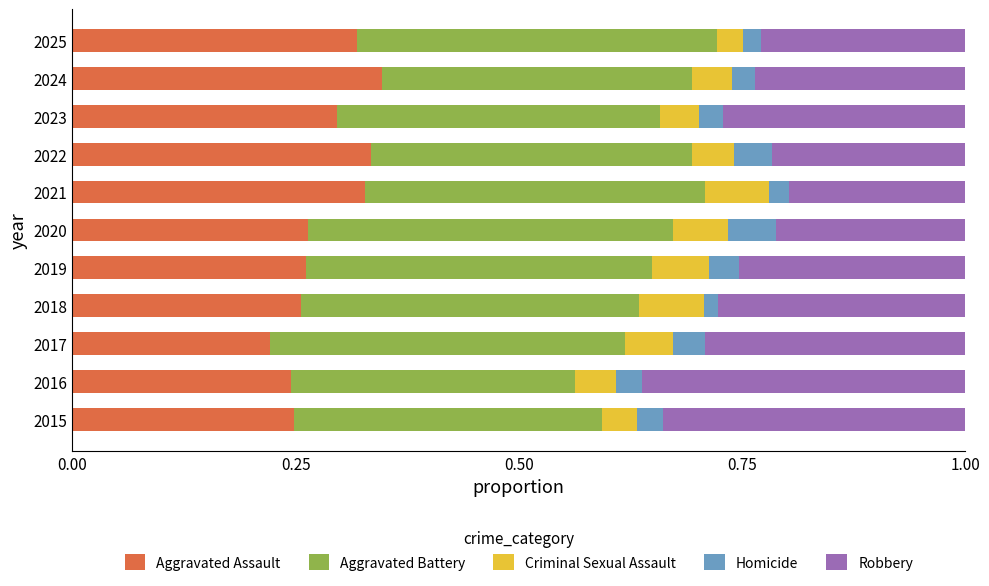

What is the total value across all series at 2017?

1.0